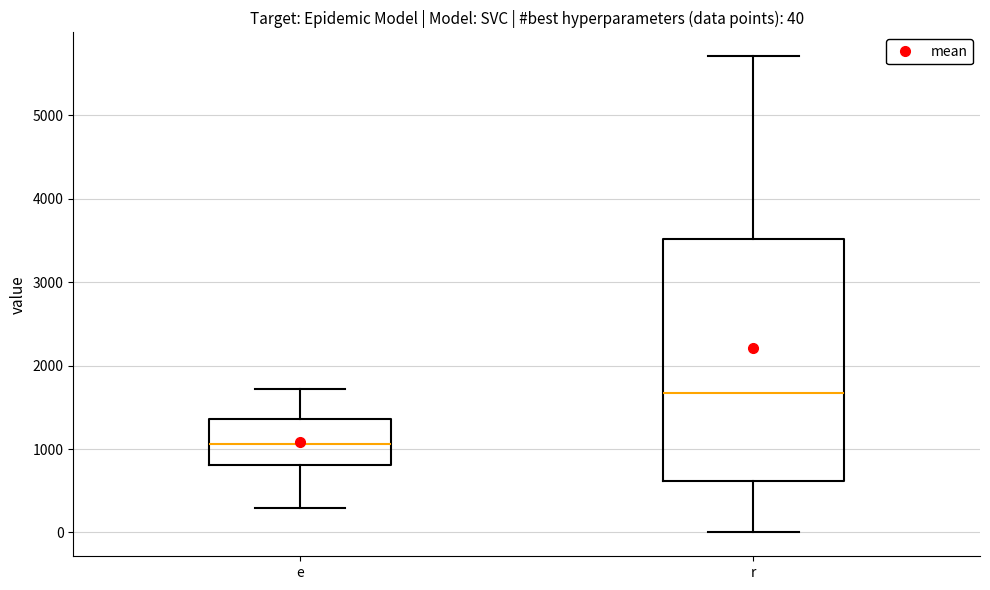

Which box's median line is the highest?

r